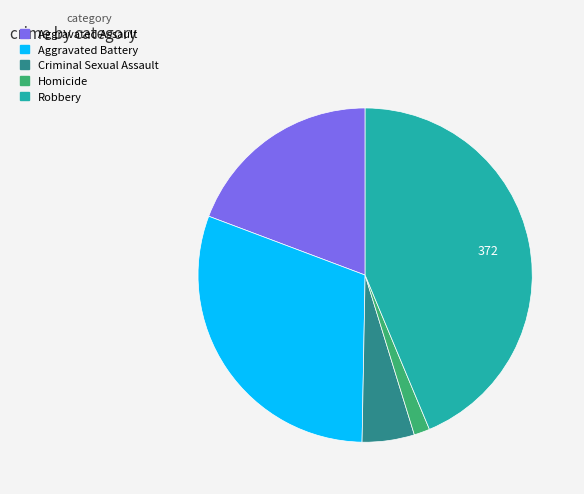

Do Aggravated Battery and Criminal Sexual Assault together represent more than half of the pie?

No